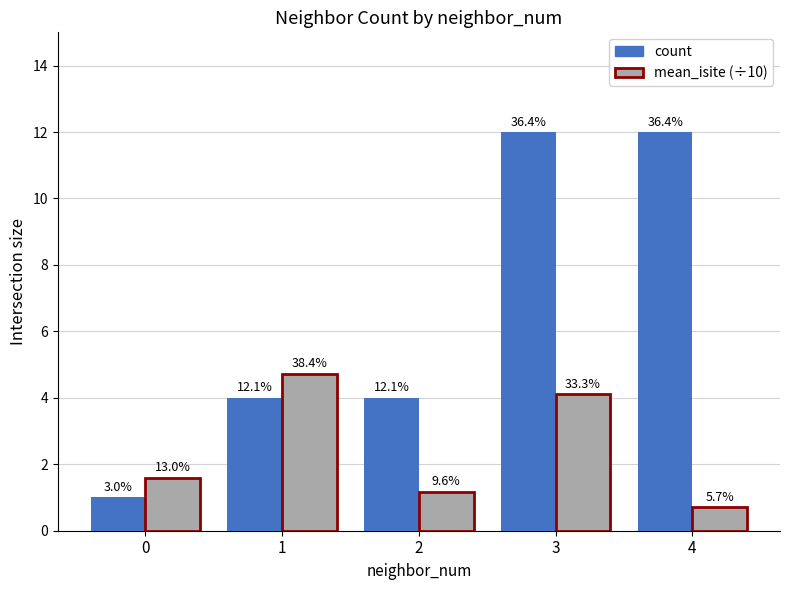

The value of mean_isite (÷10) at 2 is 1.2. True or false?

True